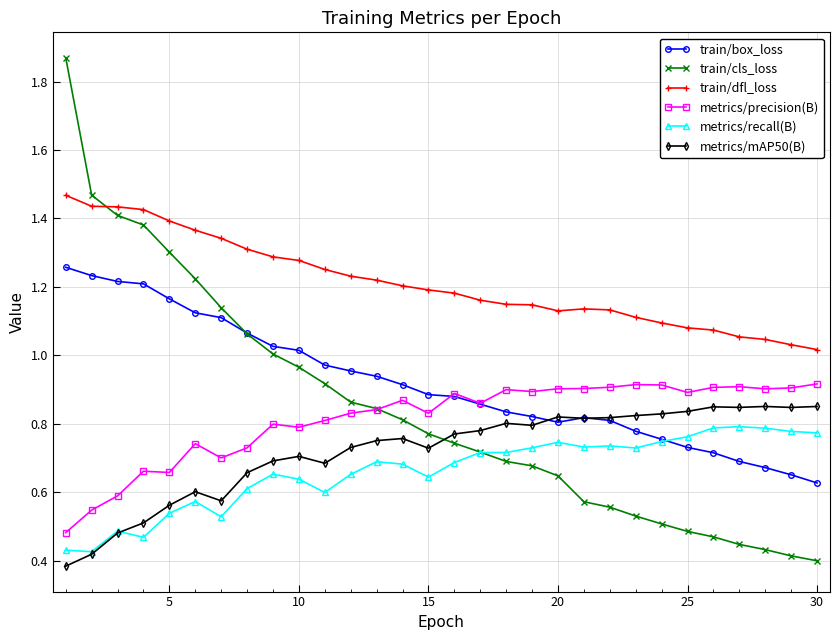

How many lines are shown in the chart?

6